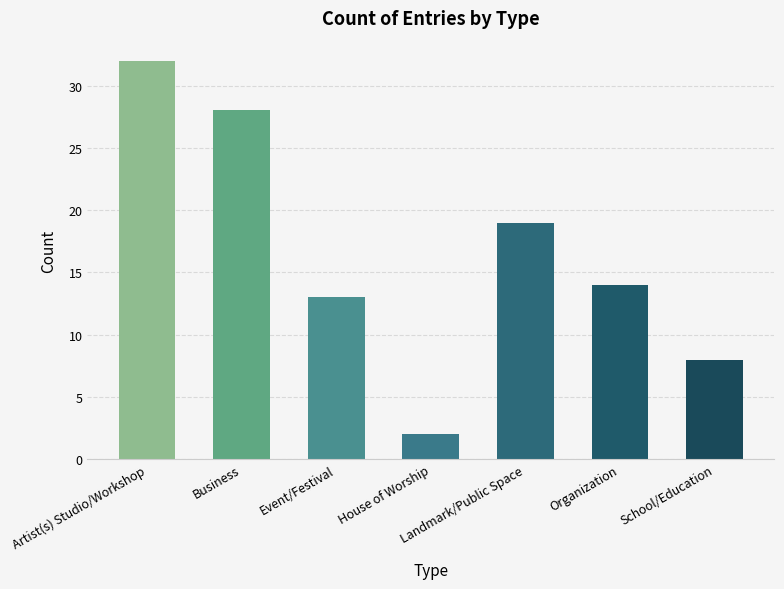

What position from the left is Artist(s) Studio/Workshop?

1